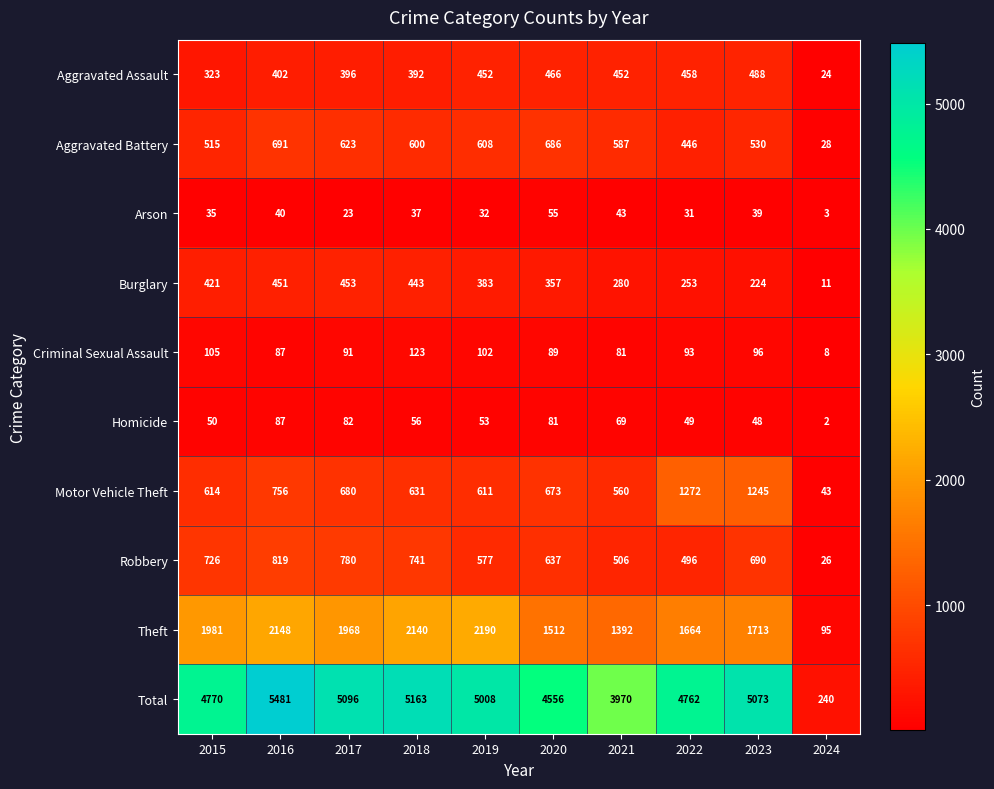

What is the sum of all Burglary values?

3276